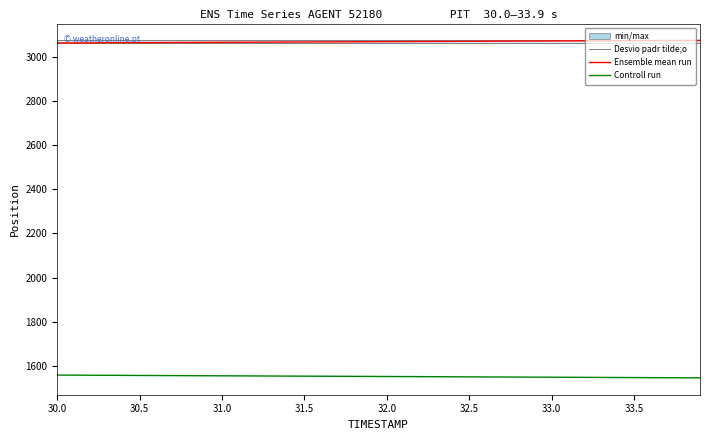

Reading right to left, list all the values displayed in this chart.

Ensemble mean run (X): 3075.2	3074.9	3074.7	3074.4	3074.1	3073.9	3073.6	3073.3	3073.0	3072.7	3072.4	3072.1	3071.8	3071.5	3071.2	3070.8	3070.5	3070.2	3069.9	3069.6	3069.3	3069.0	3068.7	3068.4	3068.2	3067.9	3067.6	3067.3	3067.0	3066.7	3066.4	3066.1	3065.8	3065.5	3065.2	3064.9	3064.6	3064.2	3063.9	3063.6
Controll run (Y): 1545.1	1545.4	1545.7	1546.0	1546.3	1546.7	1547.0	1547.3	1547.7	1548.0	1548.3	1548.6	1548.9	1549.2	1549.6	1549.9	1550.2	1550.5	1550.8	1551.2	1551.5	1551.8	1552.1	1552.4	1552.8	1553.1	1553.4	1553.7	1554.0	1554.3	1554.7	1555.0	1555.3	1555.6	1556.0	1556.3	1556.7	1557.0	1557.3	1557.7